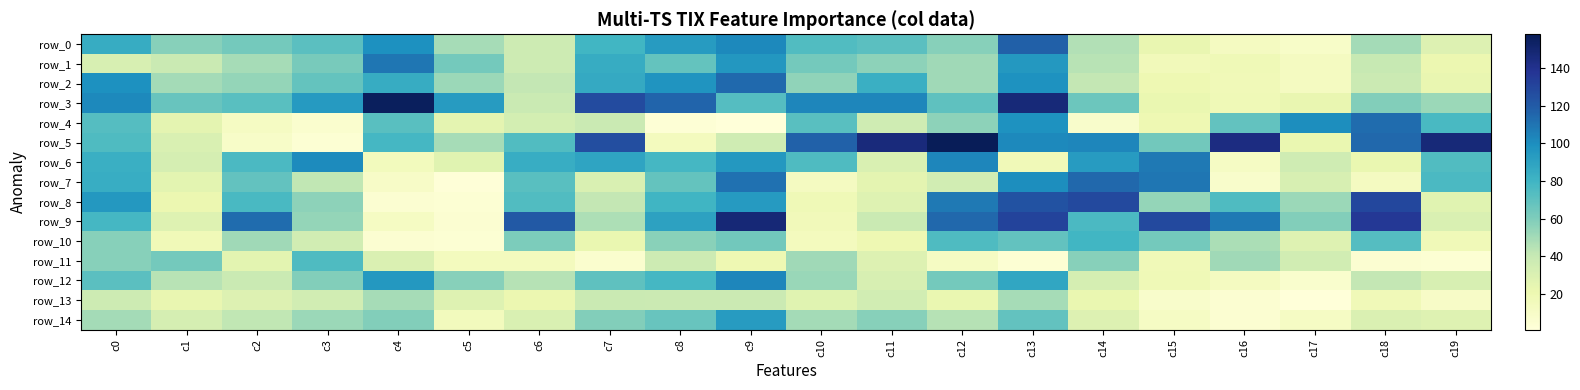

Is it true that row_0 equals 58 at c1?

True